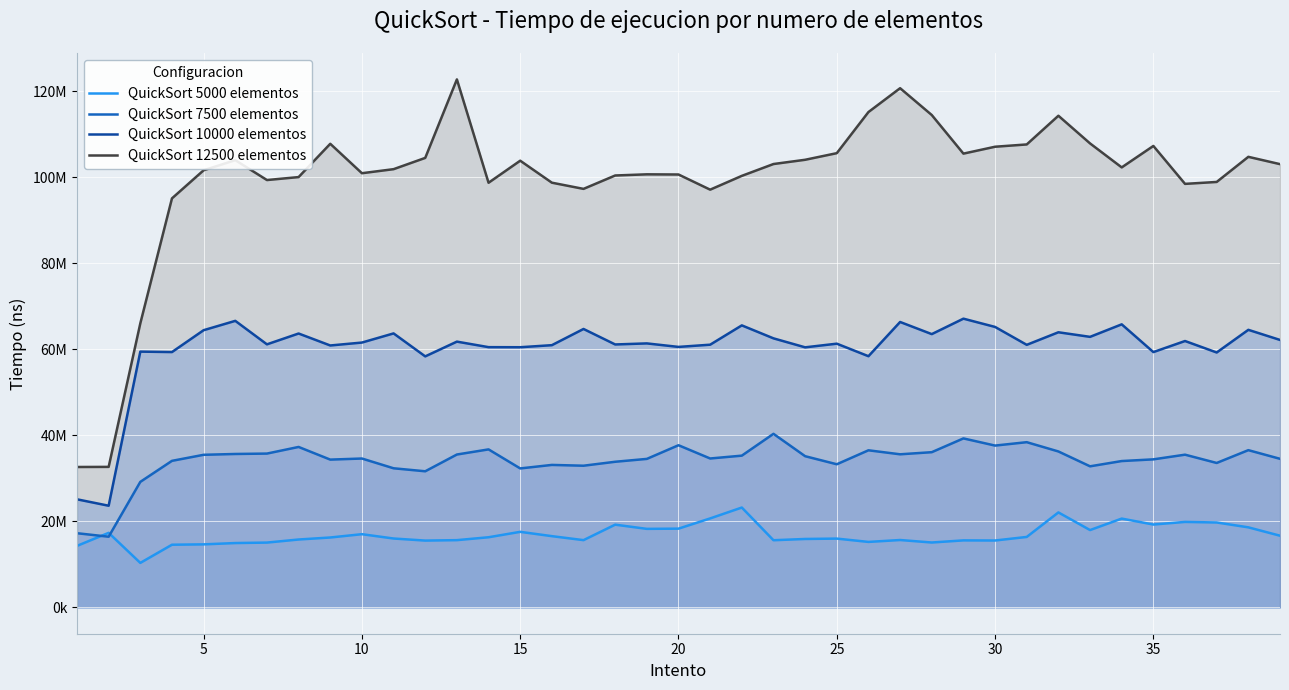

True or false: QuickSort 10000 elementos has a value of 83339081 at 22.

False